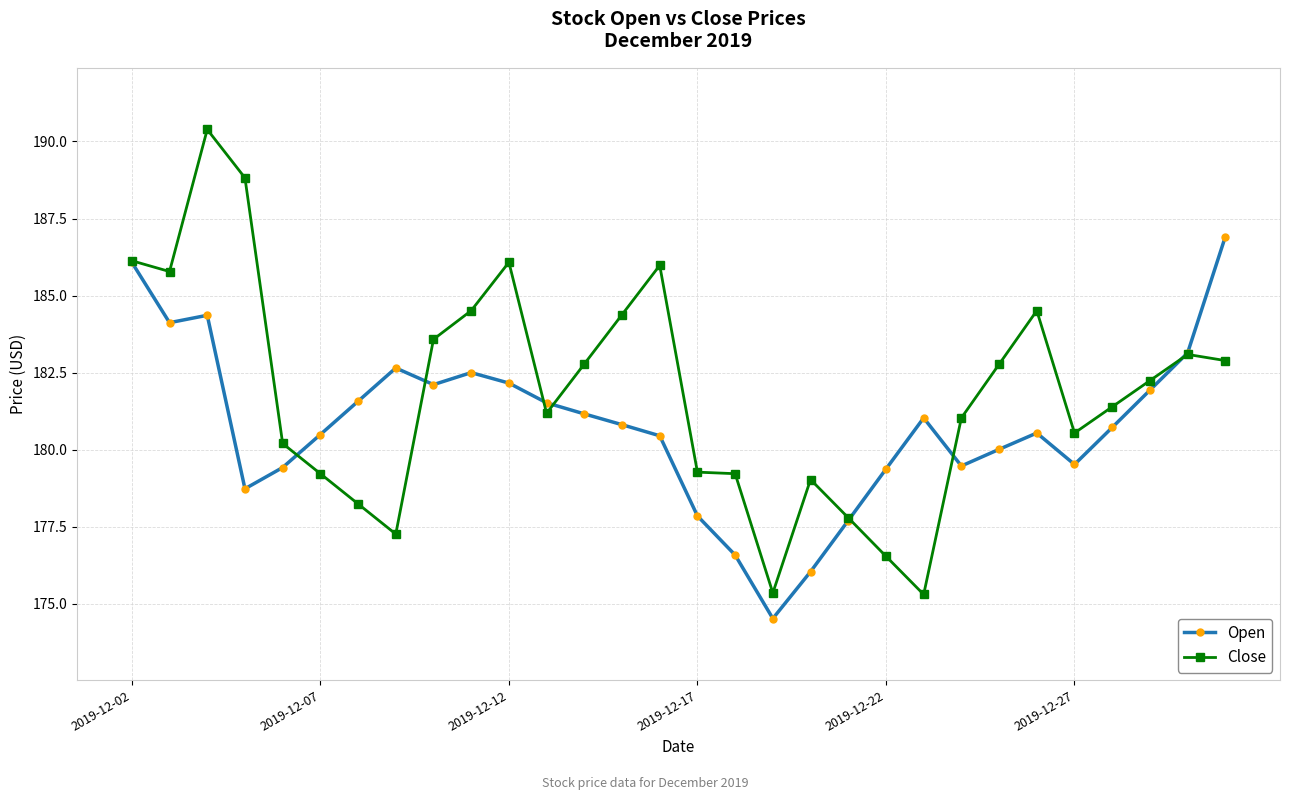

What is the value of the Open point at the 7th from the left?

181.6